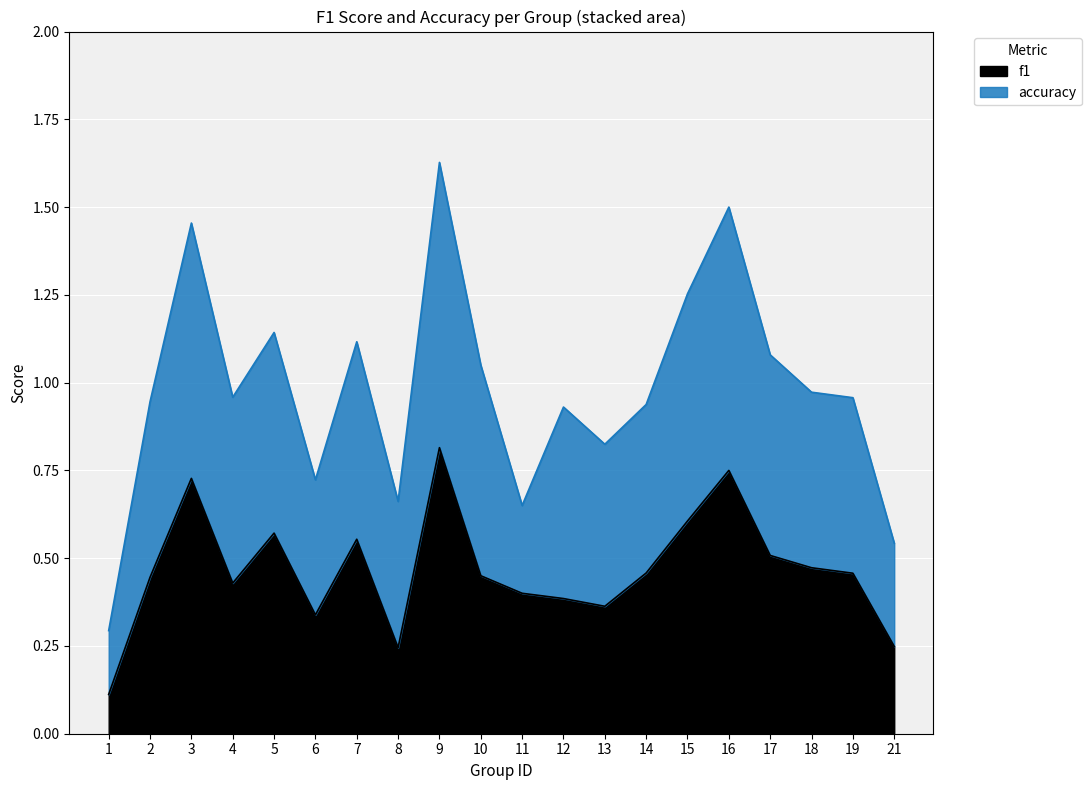

List the labels in order of value, largest first.

9, 16, 3, 15, 5, 7, 17, 18, 14, 19, 10, 2, 4, 11, 12, 13, 6, 21, 8, 1